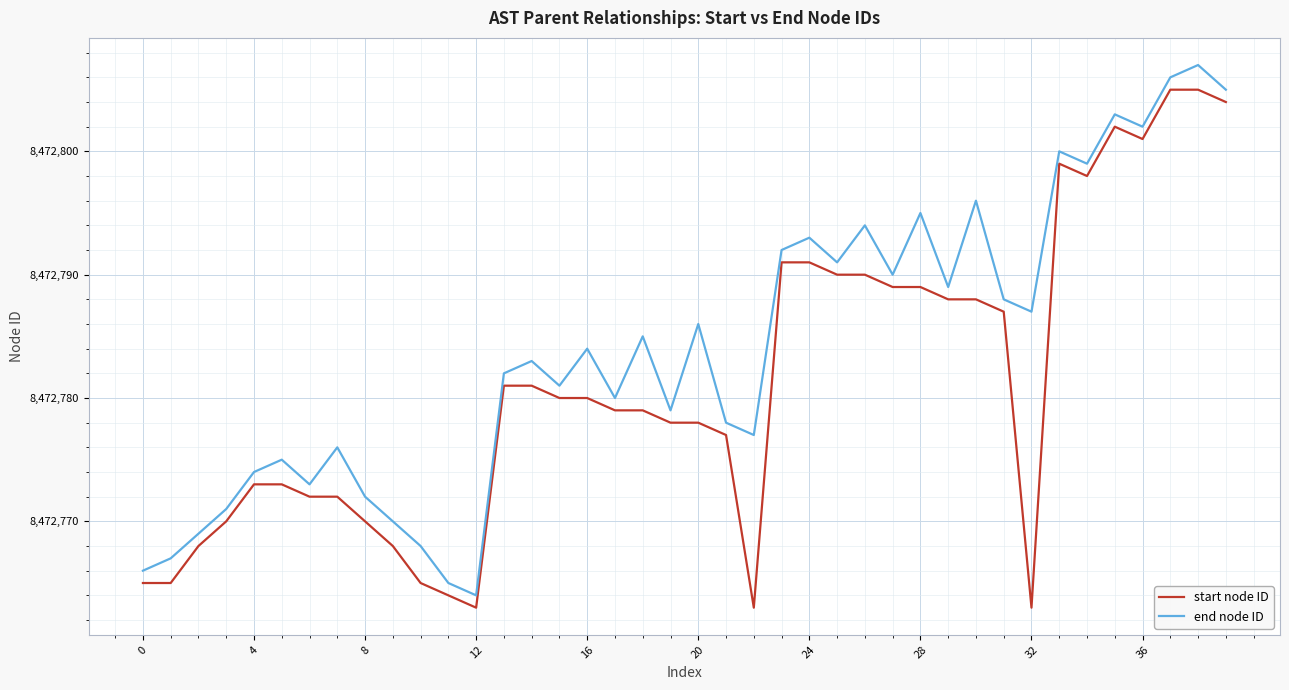

What is the maximum value shown in the chart?

8472807